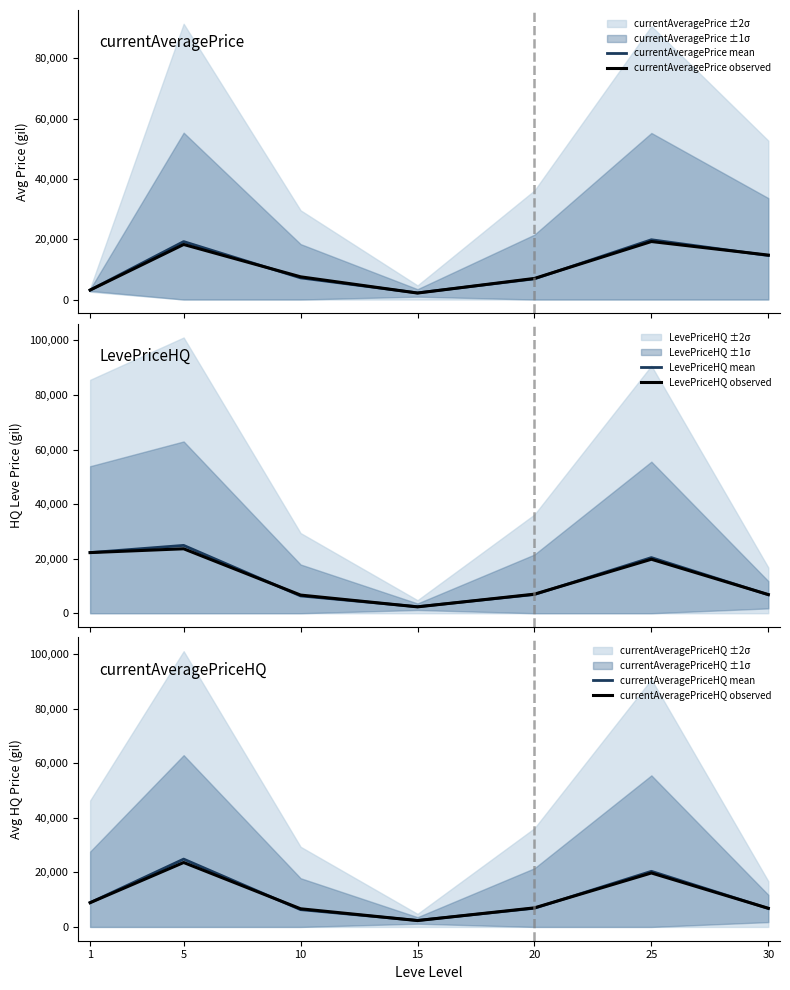

At which category is the sum across all series the highest?

5